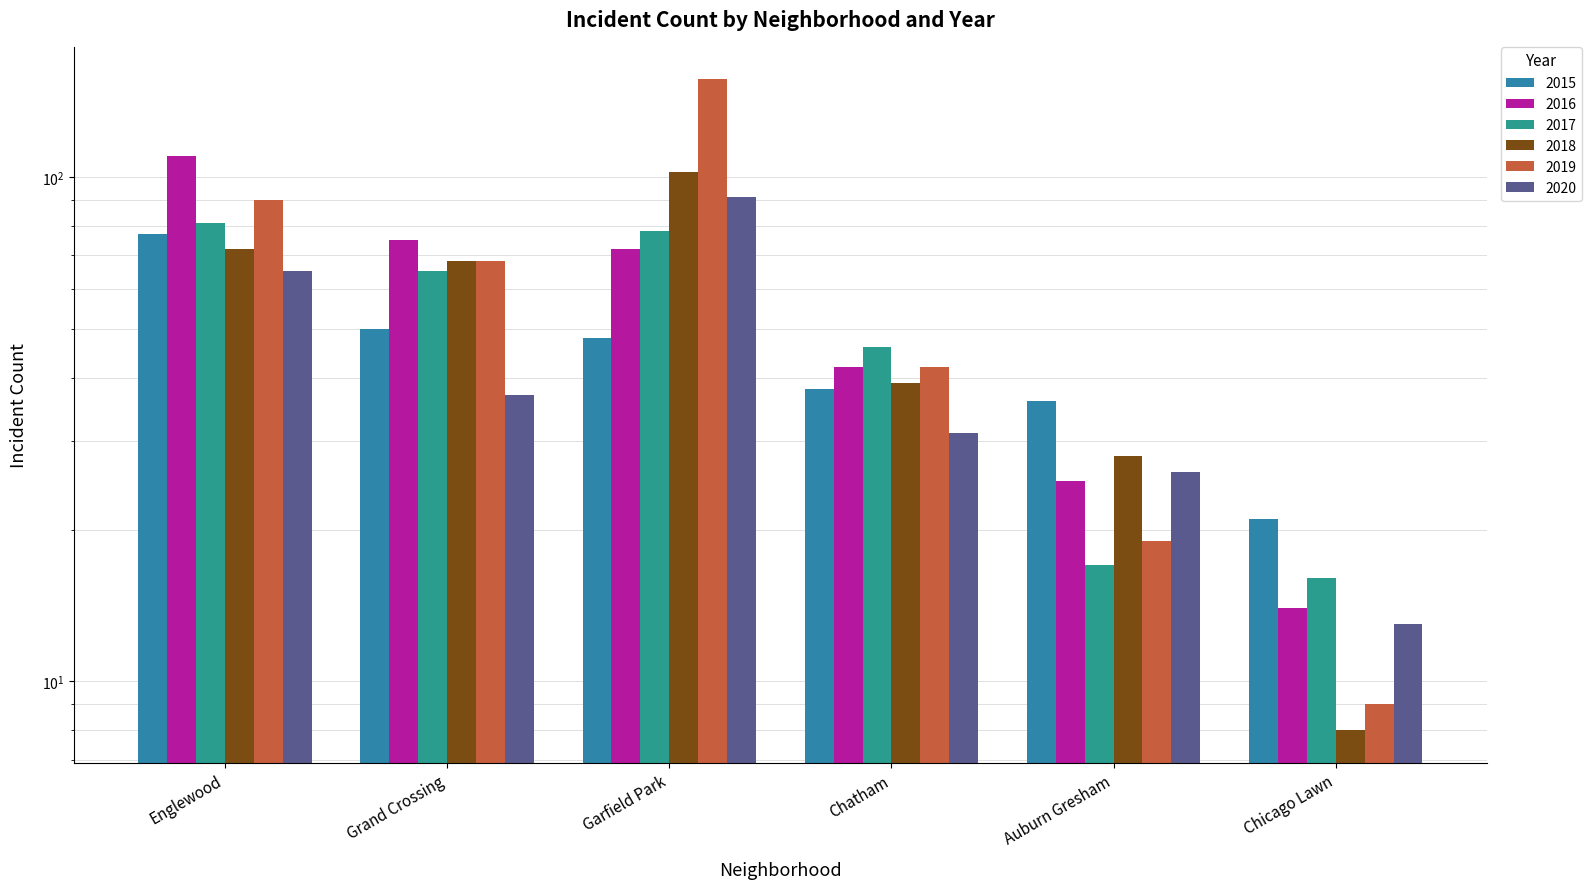

What is the difference between the highest and lowest values at Garfield Park?

108